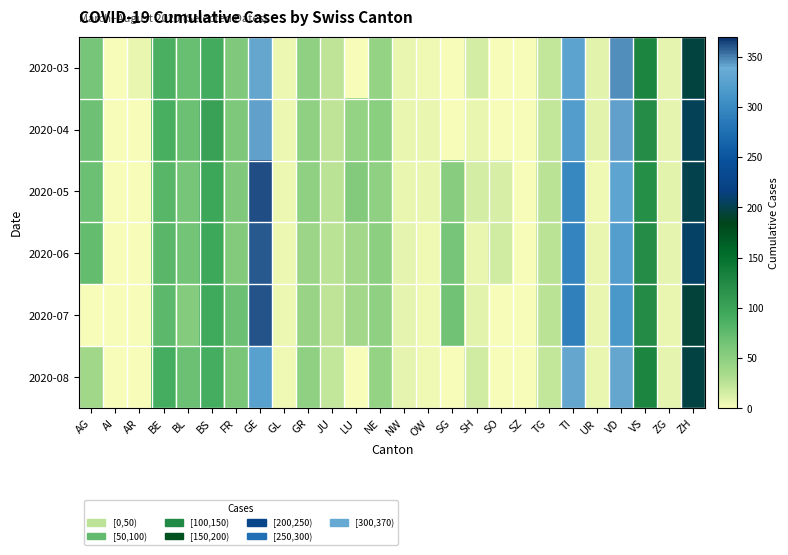

Which series has the largest range (max minus min)?

2020-05